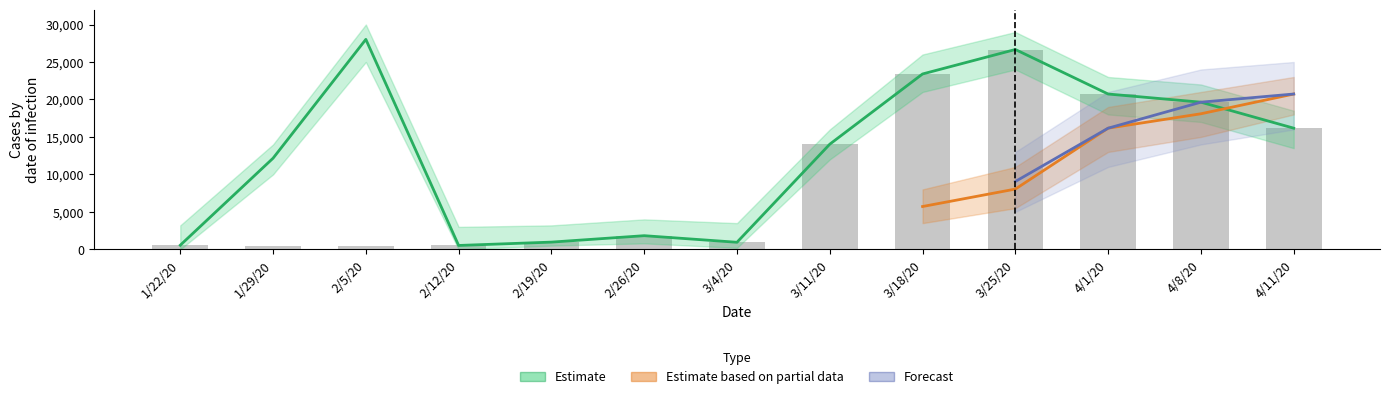

True or false: Estimate based on partial data has a value of 14072 at 3/25/20.

False